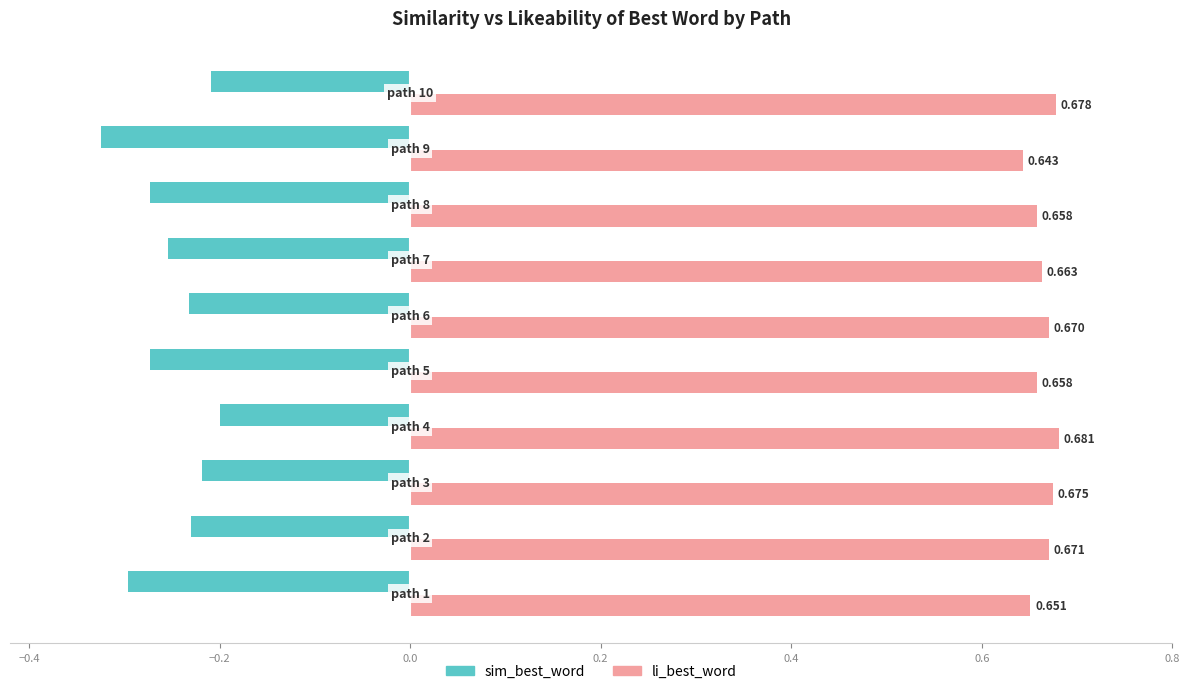

Which series has the largest range (max minus min)?

sim_best_word